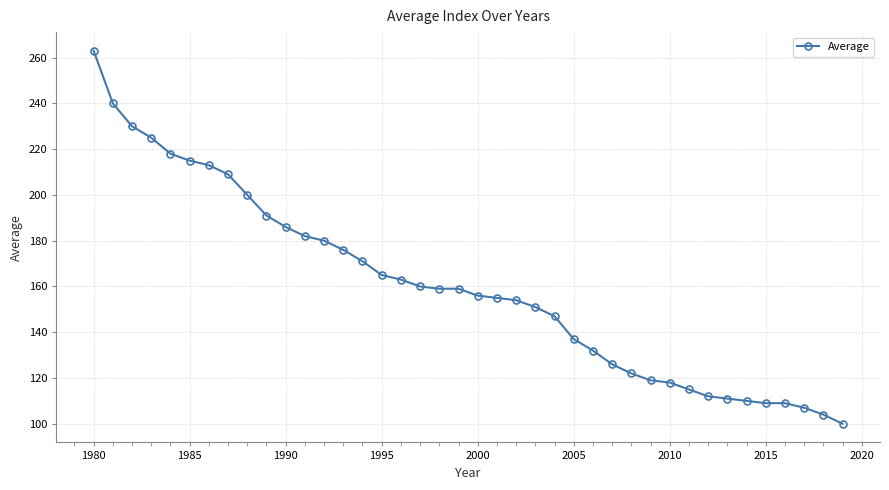

How many data points are less than 159?

20